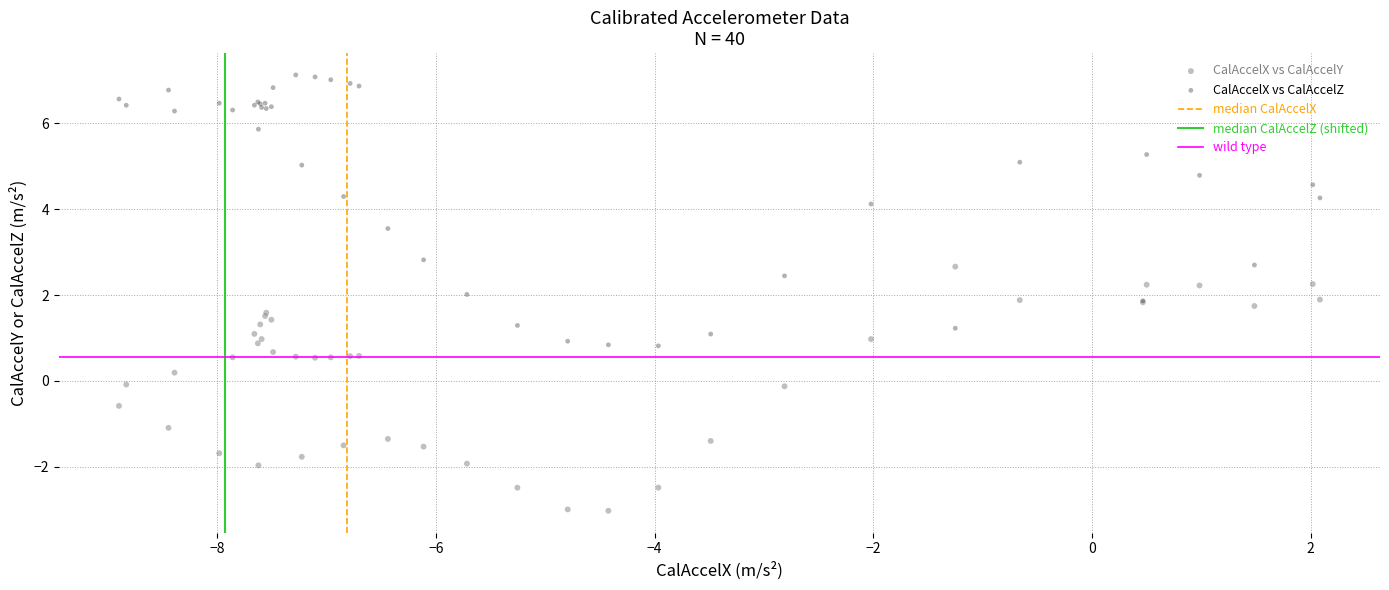

In the CalAccelX vs CalAccelZ series, what Y value is closest to 3?

2.8